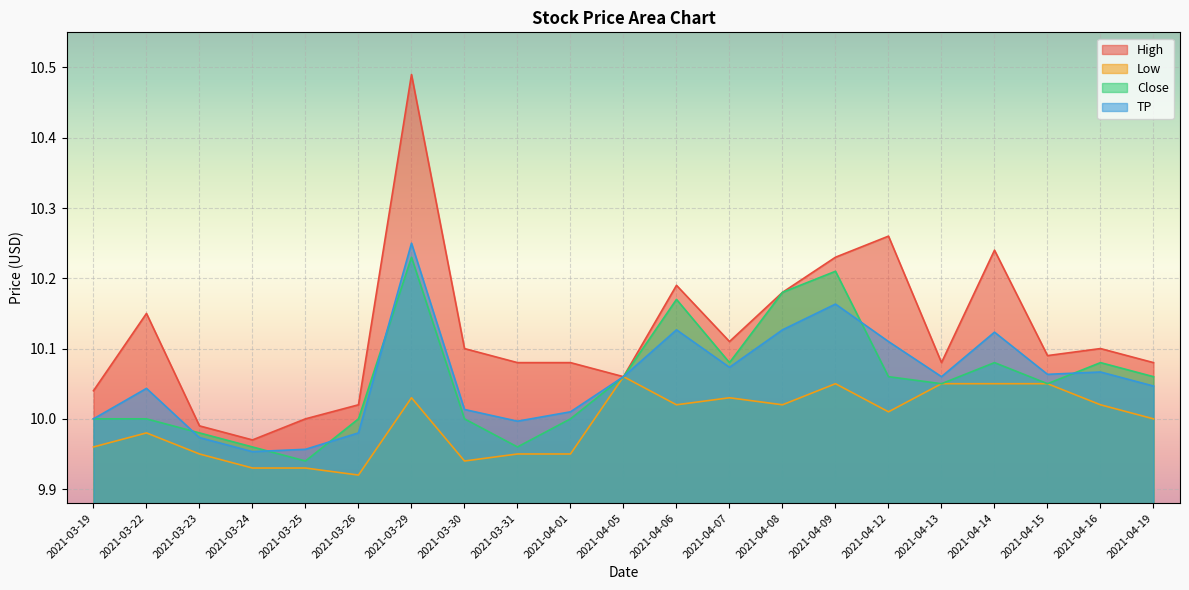

What is the minimum value shown in the chart?

9.9